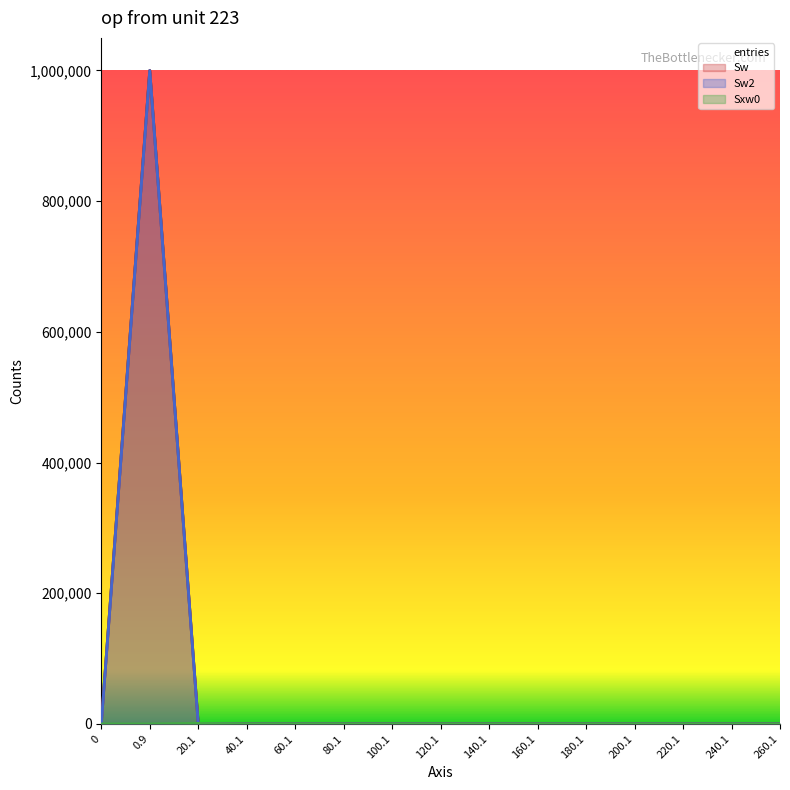

True or false: Sw2 and entries cross at least once.

False